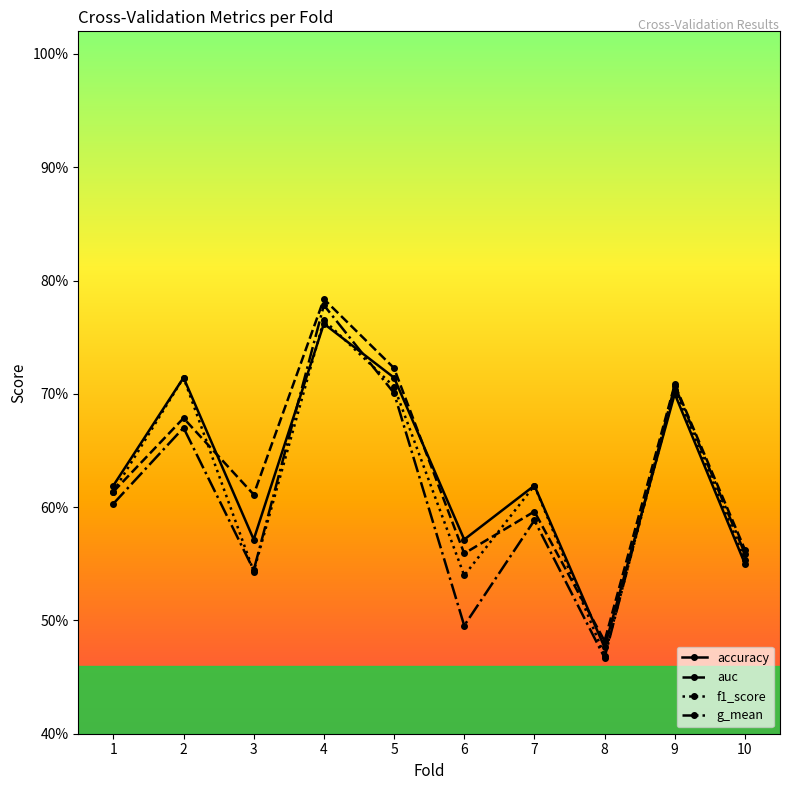

Which series has the largest range (max minus min)?

g_mean